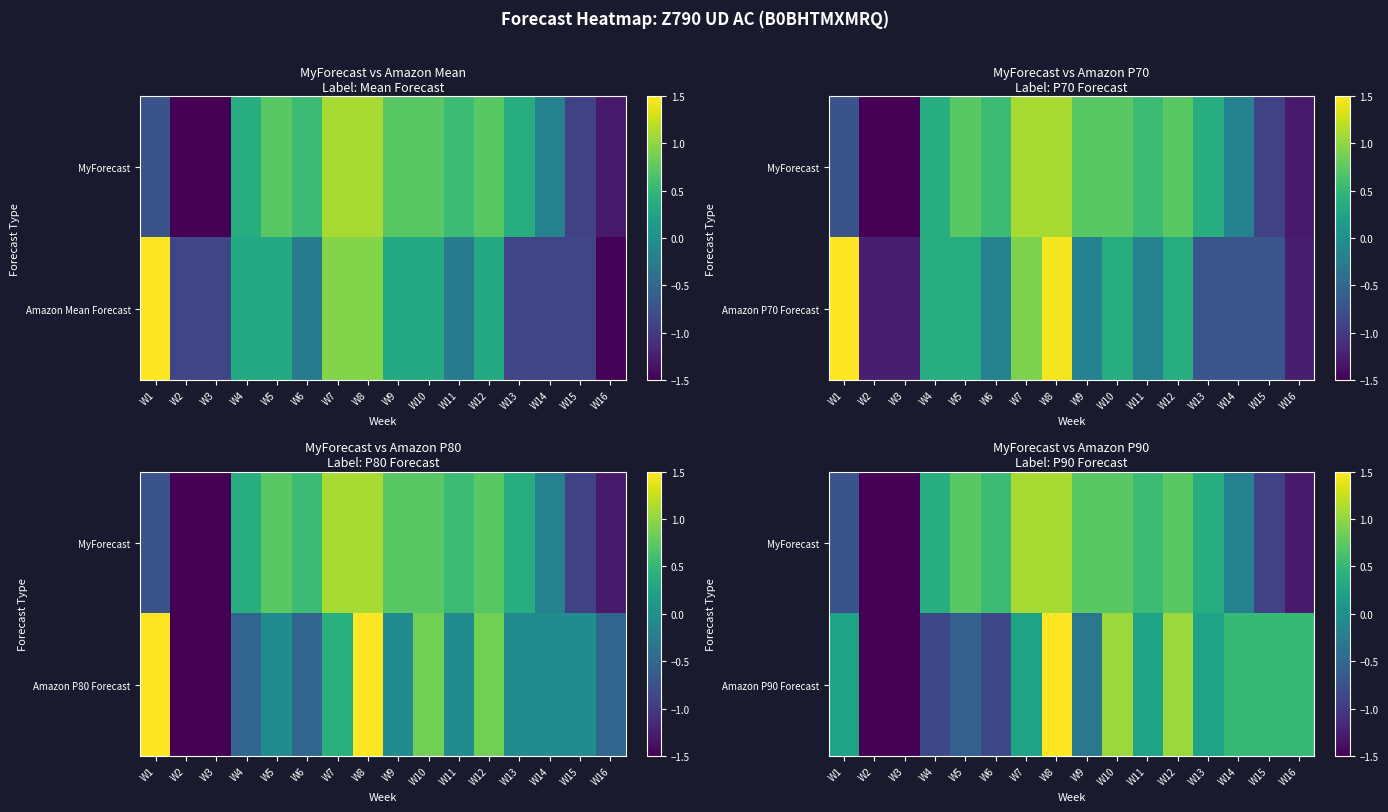

How many negative values does the MyForecast series have?

6